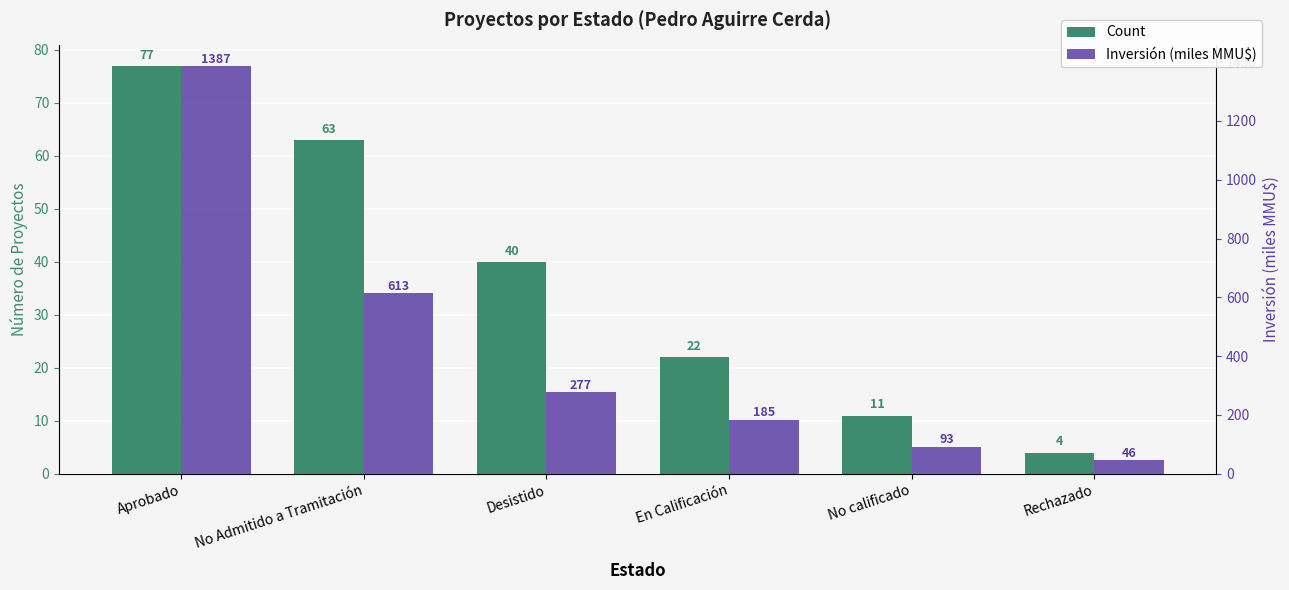

Reading left to right, transcribe all the data shown in this chart.

Count: 77.0	63.0	40.0	22.0	11.0	4.0
Inversión (miles MMU$): 1387.3	613.4	277.0	184.5	92.8	46.0